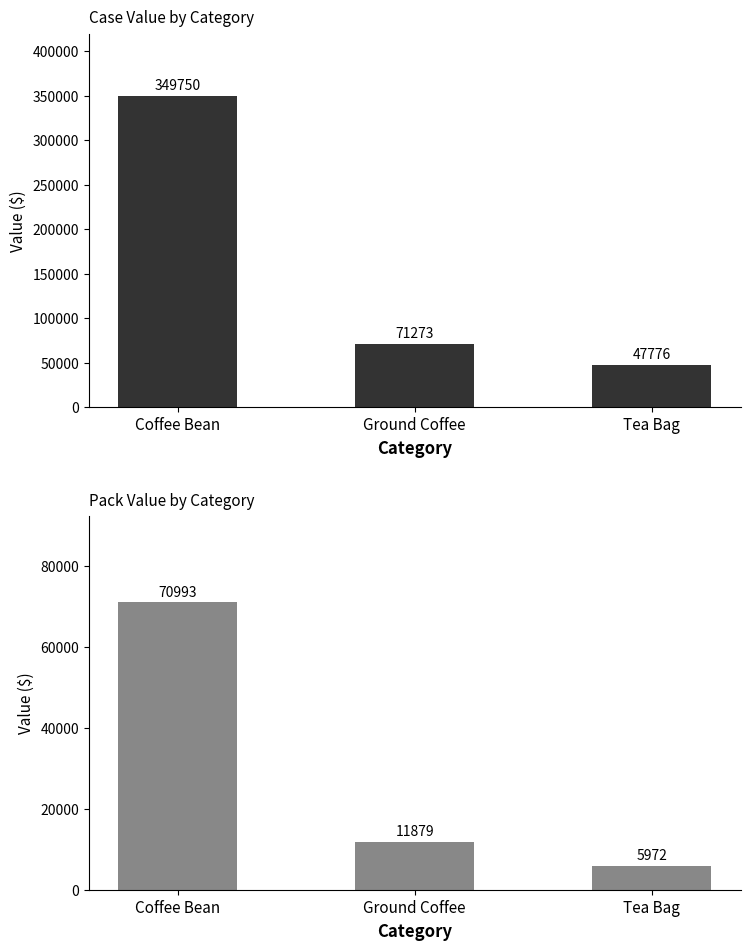

True or false: Pack Value has a value of 11878.8 at Ground Coffee.

True